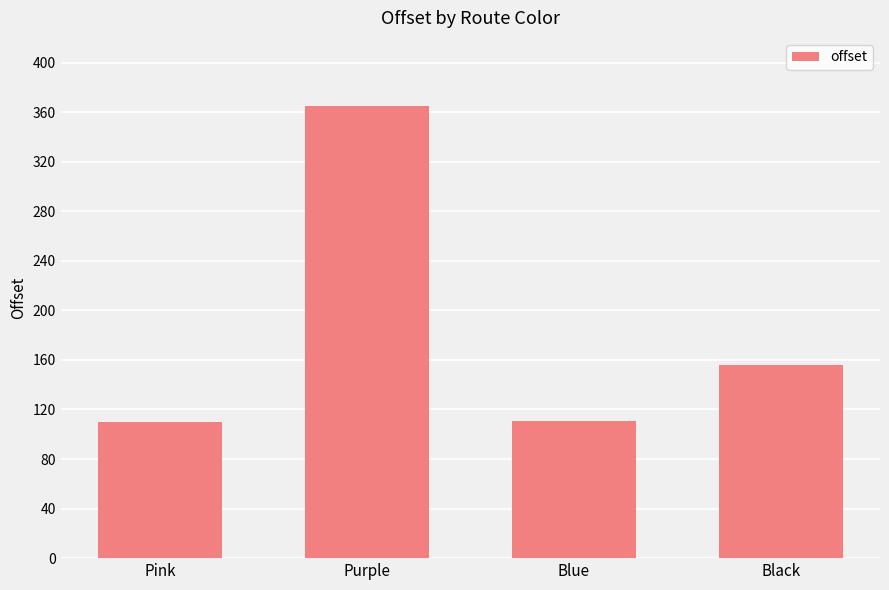

Are the bars horizontal?

No